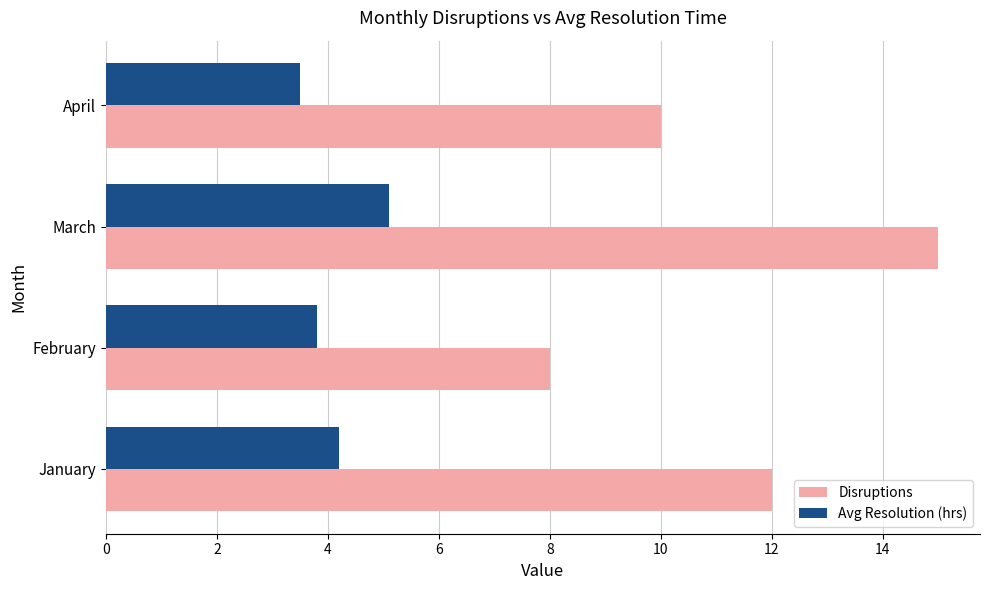

Which category has the highest value in the Avg Resolution (hrs) series?

March